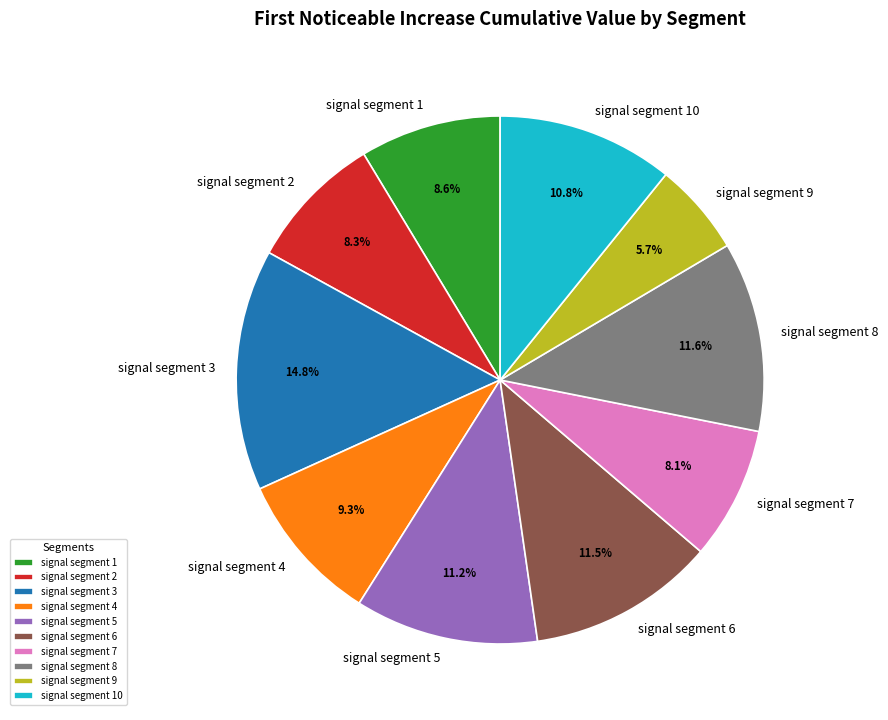

How many slices are in this pie chart?

10